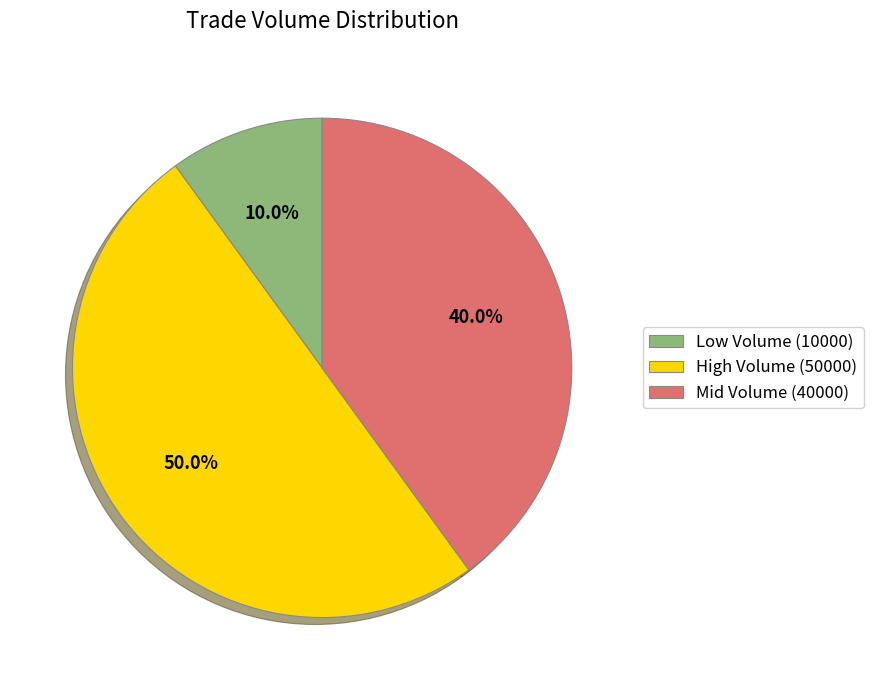

How many slices are in this pie chart?

3